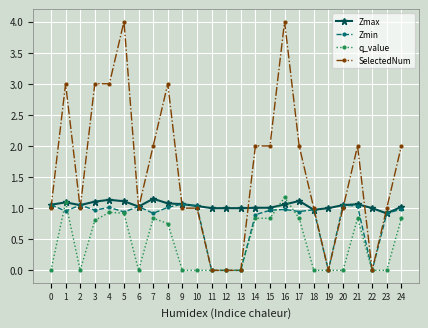

Which series changed the most between 0 and 15?

SelectedNum